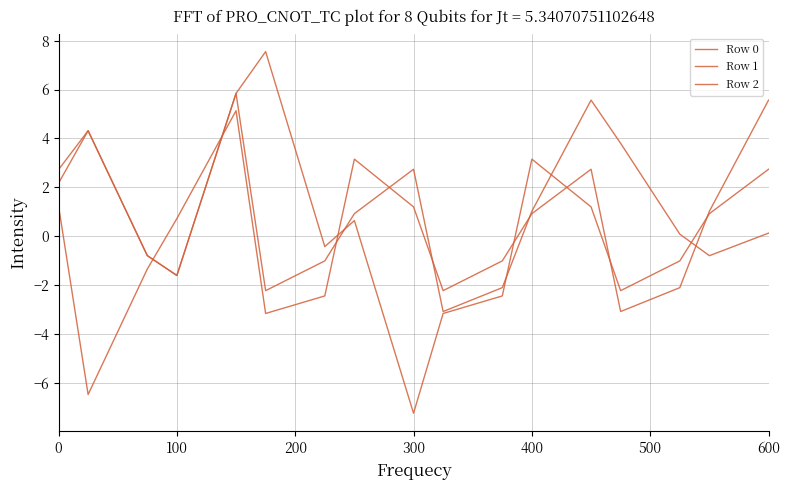

What is the value of the Row 2 point at the 17th from the left?

3.2